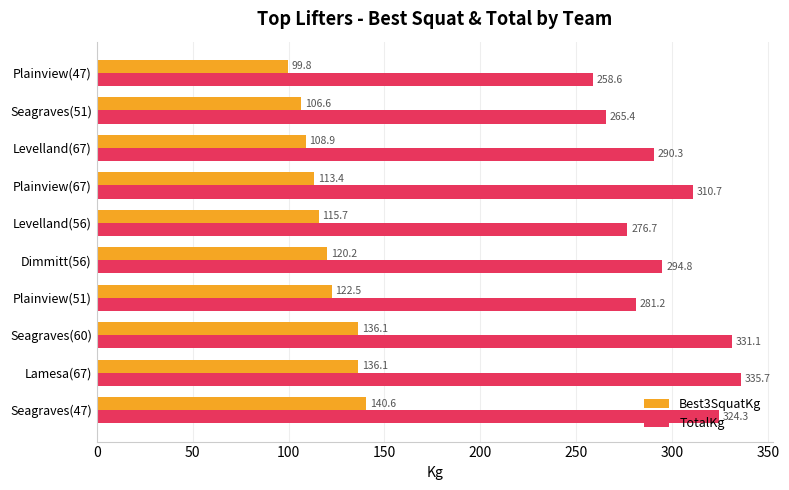

Between Seagraves(47) and Levelland(67), which series saw the biggest shift?

TotalKg